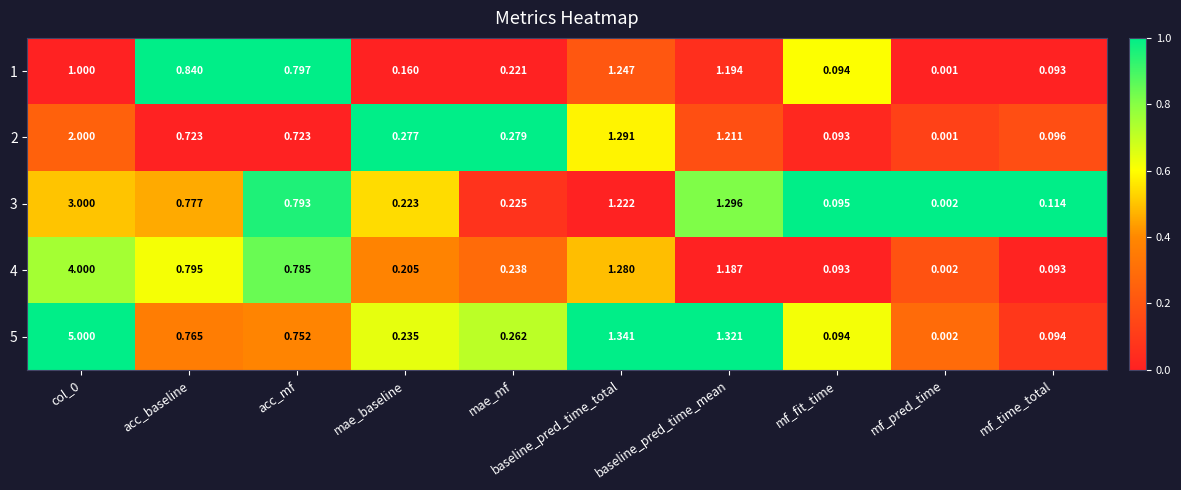

Which category has the lowest value across all series?

mf_pred_time